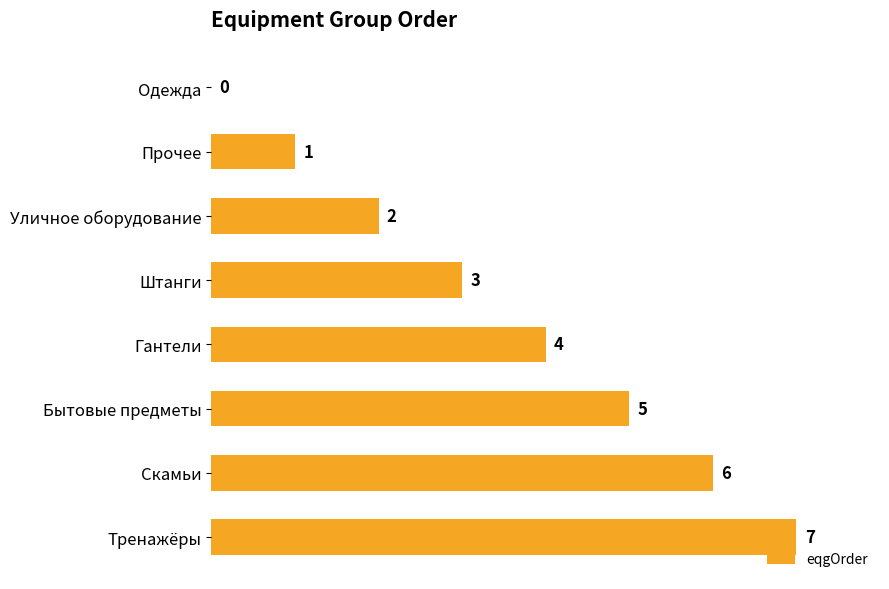

At which label is the value closest to 3?

Штанги